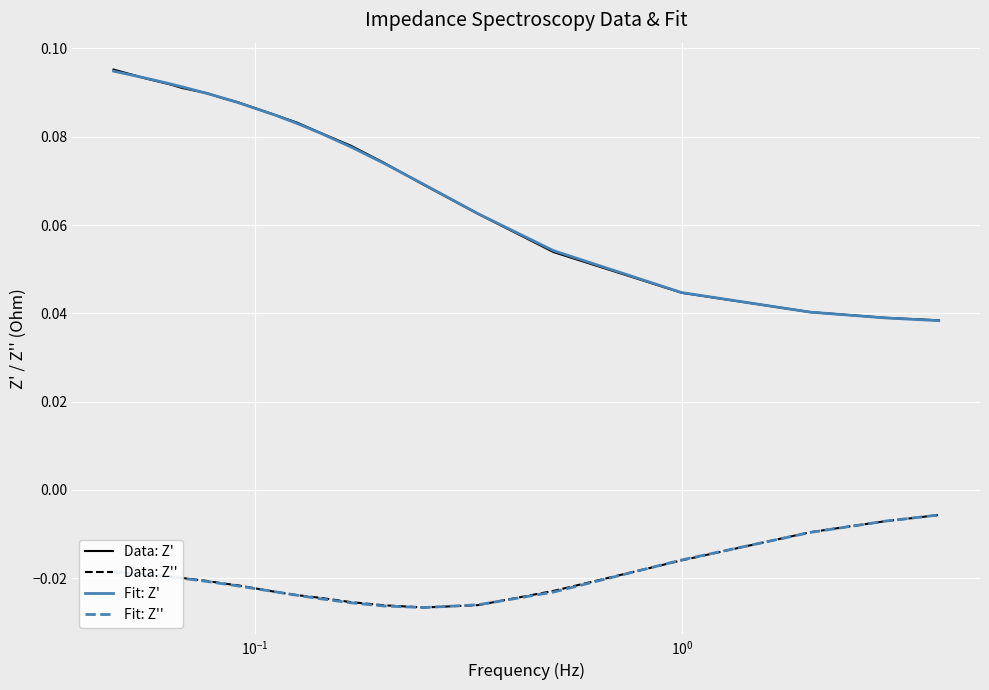

True or false: Fit: Z' and Fit: Z'' intersect in this chart.

False